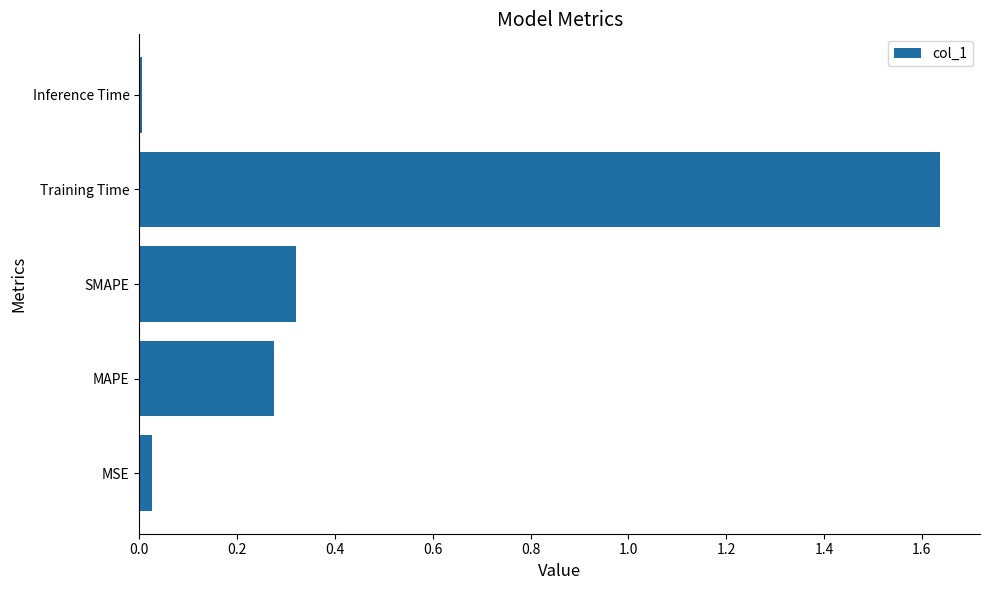

The chart shows a value of 0.0 at Inference Time. True or false?

True